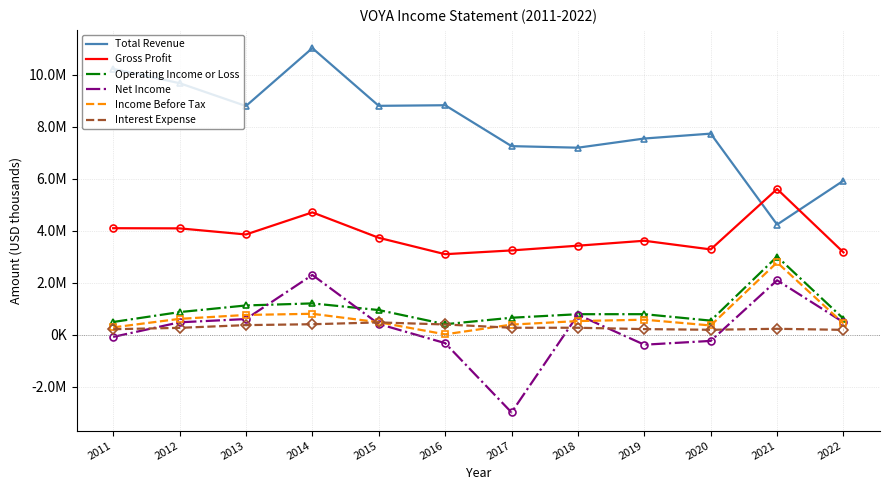

What are all the series names shown in the legend?

Total Revenue, Gross Profit, Operating Income or Loss, Net Income, Income Before Tax, Interest Expense